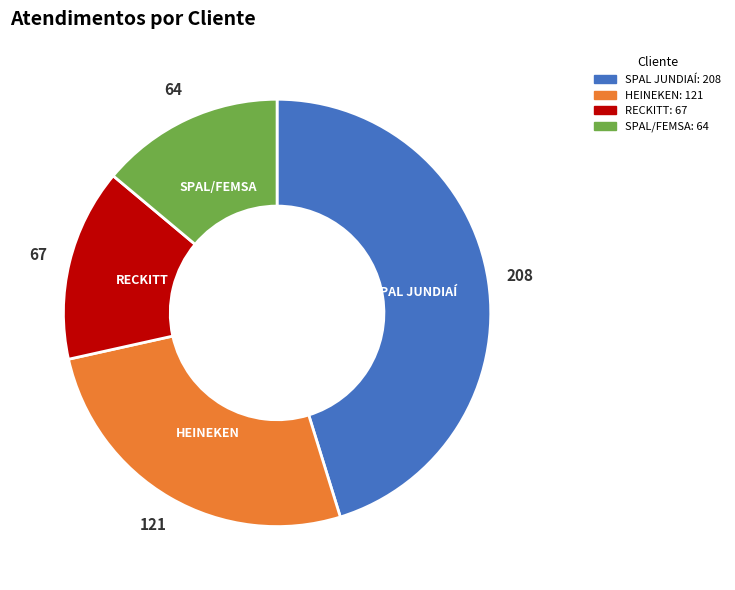

Combined, do SPAL JUNDIAÍ and RECKITT account for over 50%?

Yes